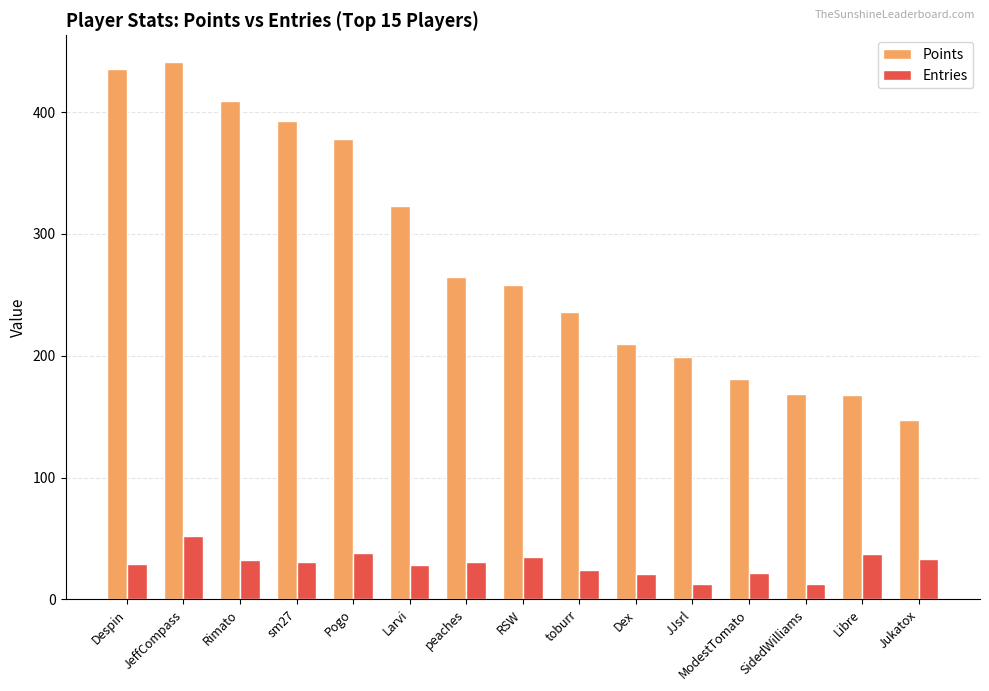

The value of Entries at RSW is 35. True or false?

True